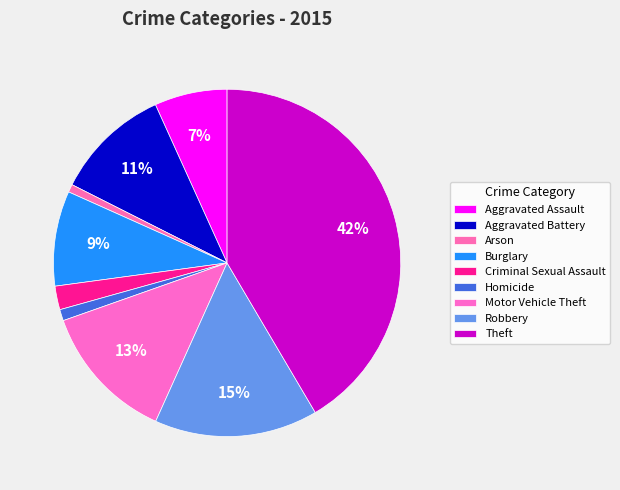

To the nearest percent, what portion does Burglary represent?

9%